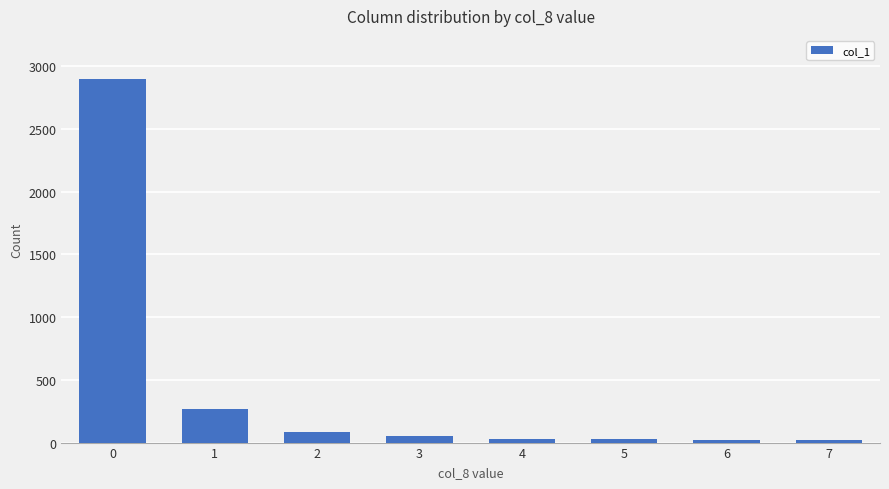

What is the maximum value shown in the chart?

2895